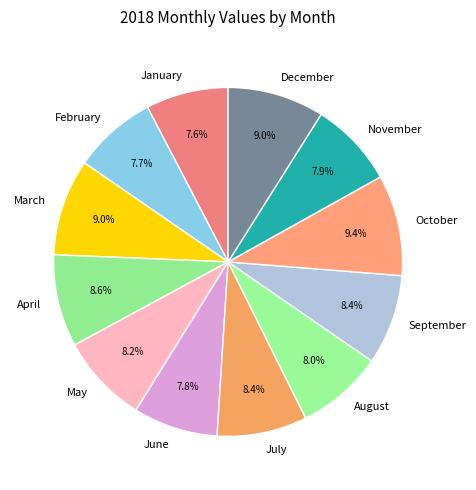

Is January the majority of the pie?

No